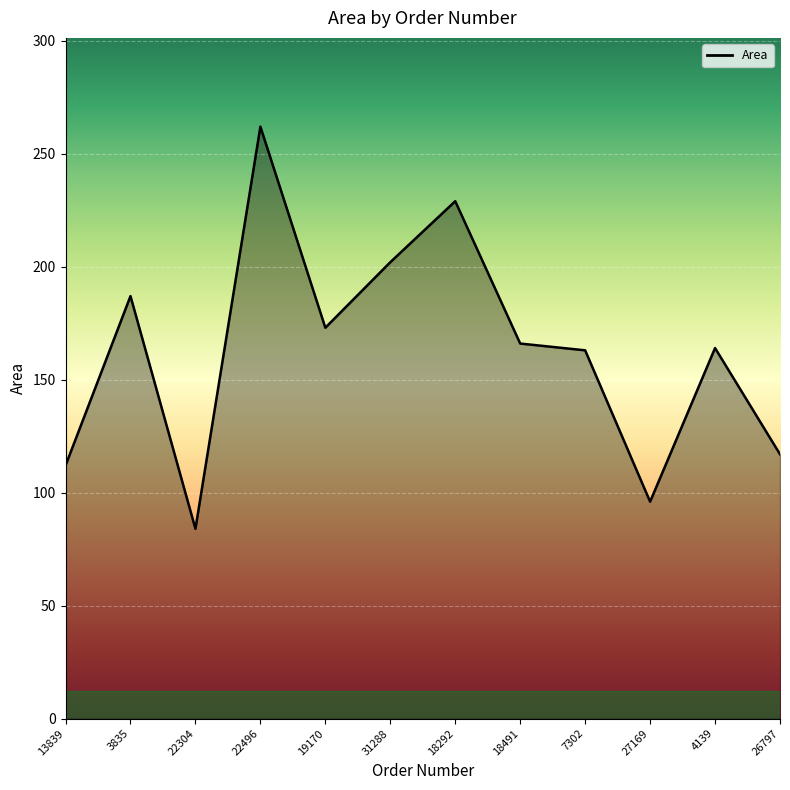

Between 27169 and 4139, which is larger?

4139